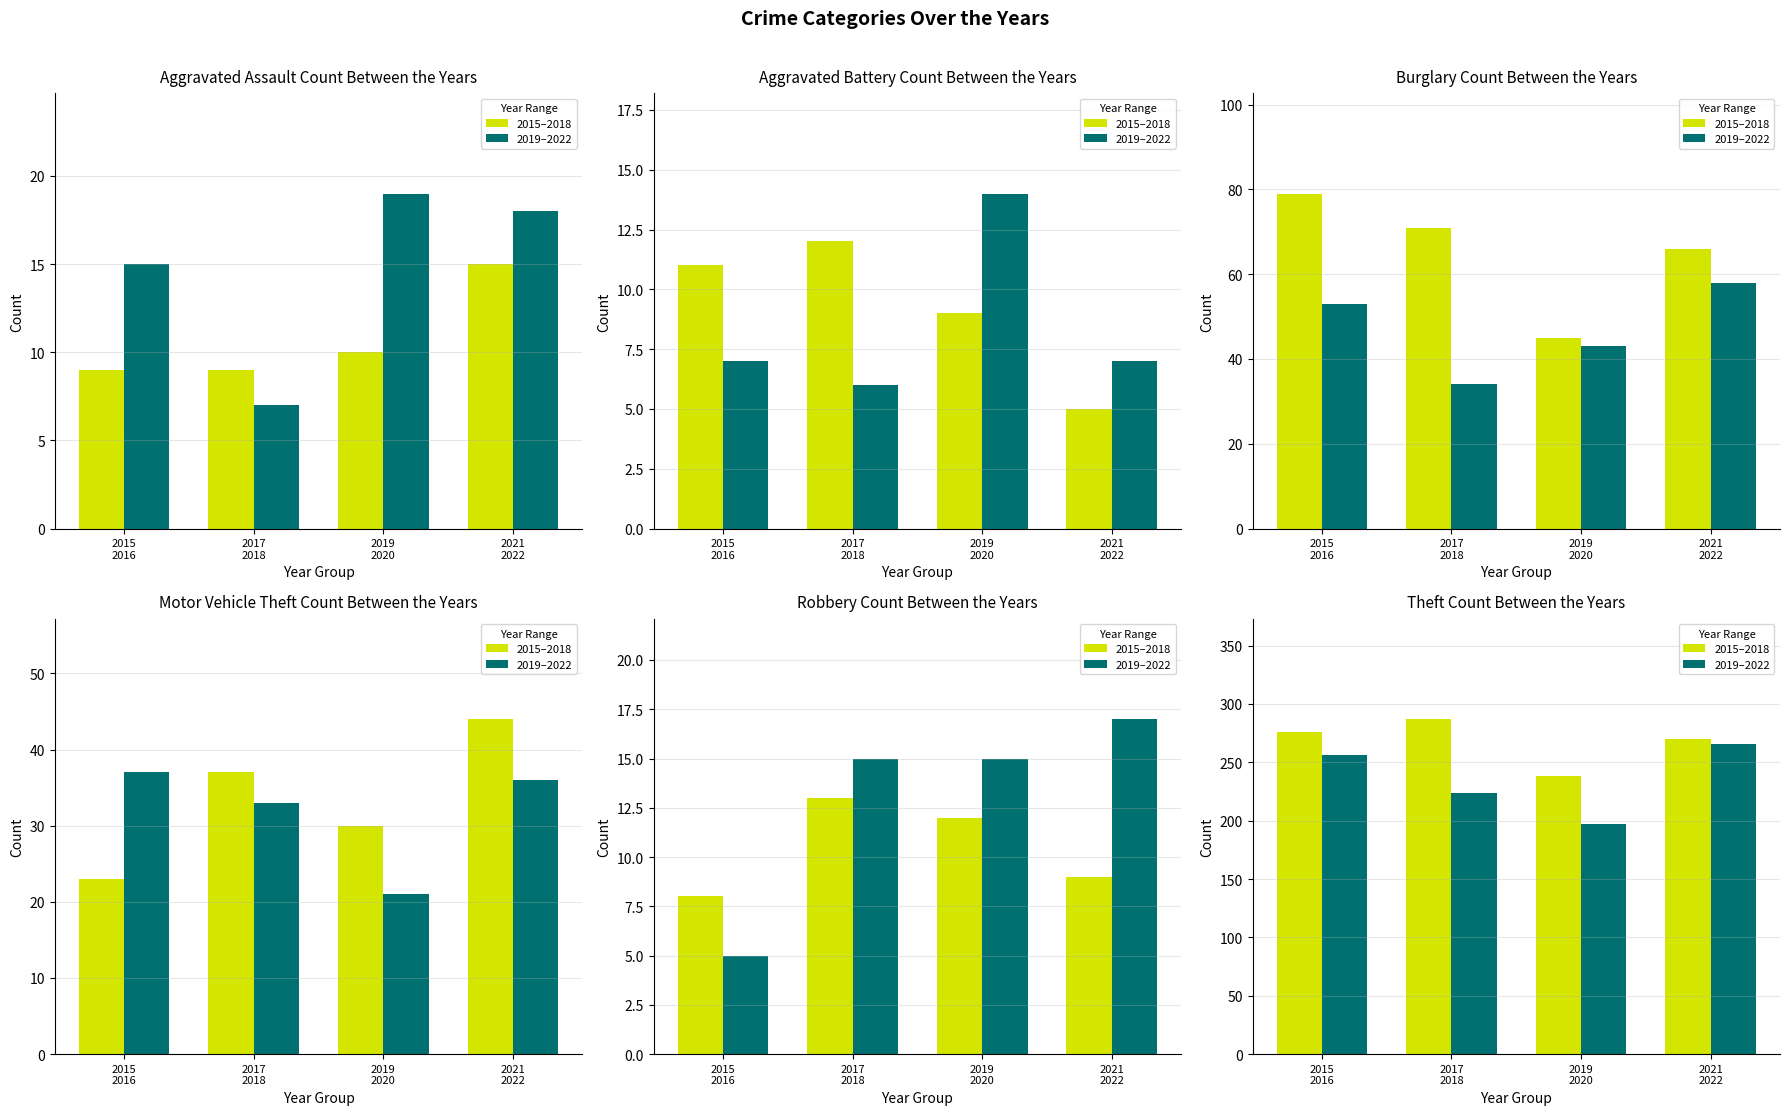

What is the difference between the highest and lowest values at 2019
2020?

41